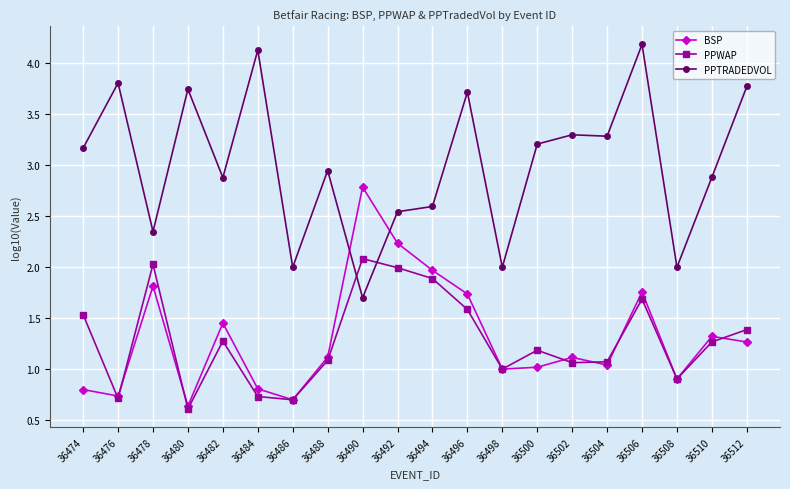

What is the value of the PPTRADEDVOL point at the 7th from the left?

2.0